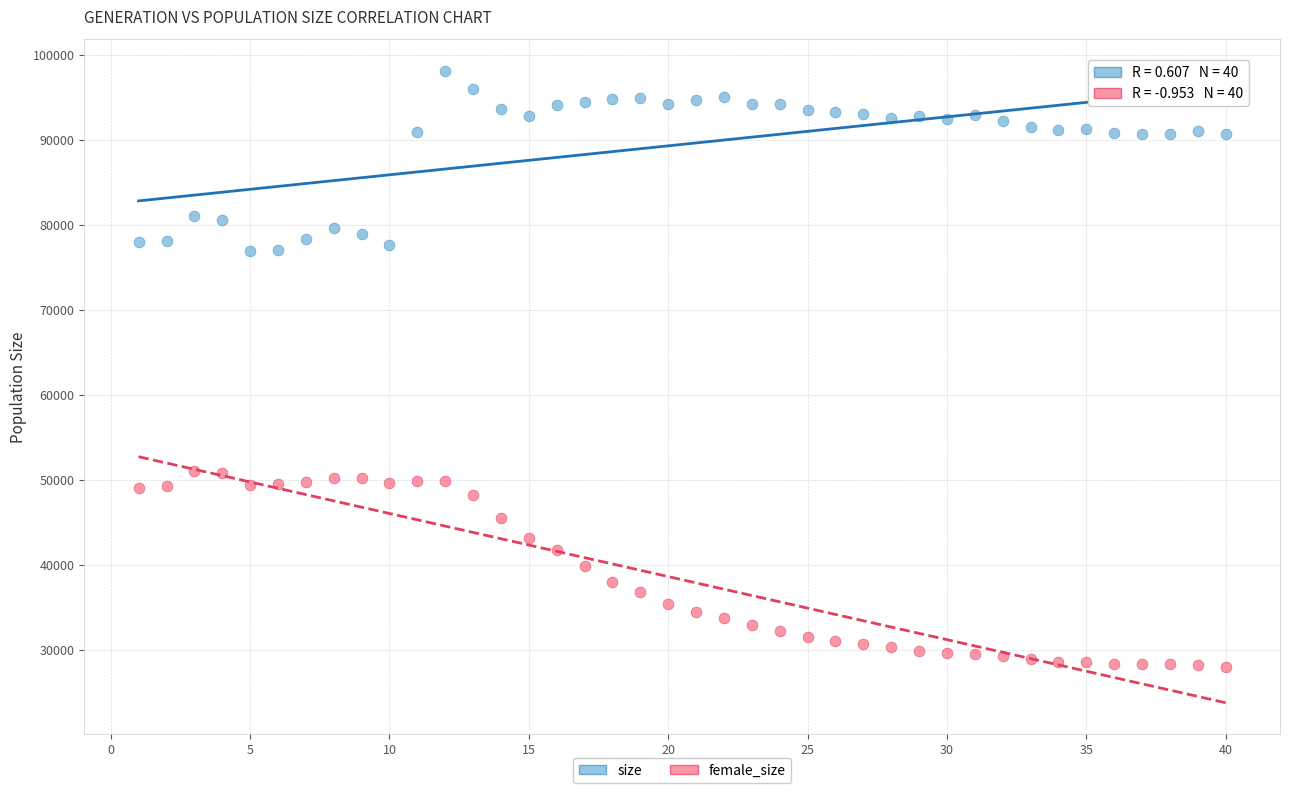

What is the X range (max minus min) for the scatter plot?

39